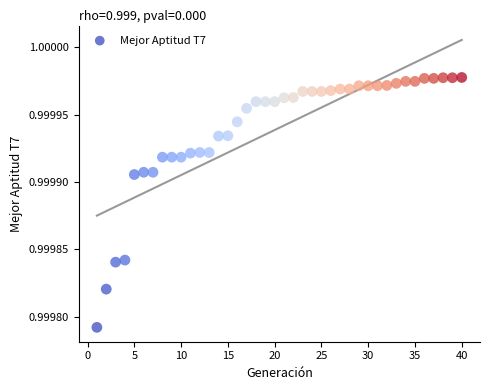

What is the range of X values (max minus min)?

39.0